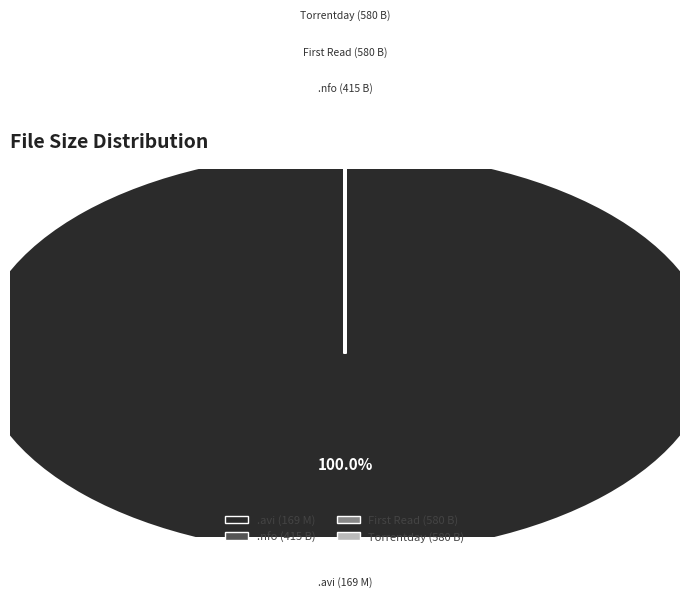

Rank the categories by value from lowest to highest.

1600.Penn.S01E01.HDTV.XviD-AFG.nfo, First Read This Guide.txt, www.Torrentday.com.txt, 1600.Penn.S01E01.HDTV.XviD-AFG.avi